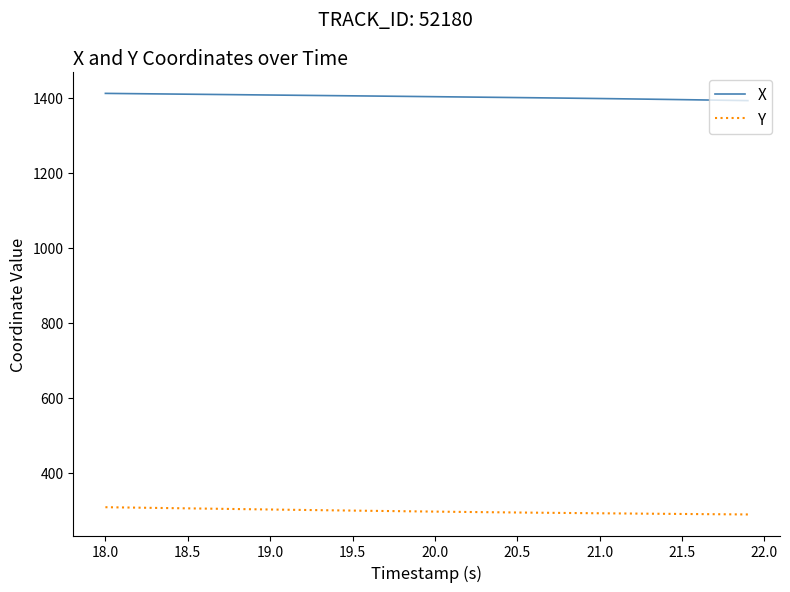

True or false: X and Y cross at least once.

False